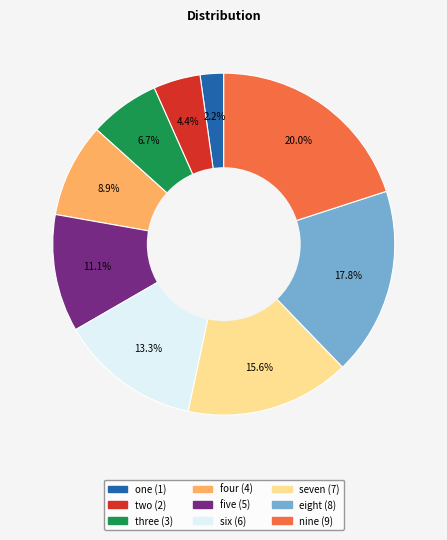

To the nearest percent, what is the difference between the largest and smallest slice percentages?

18%